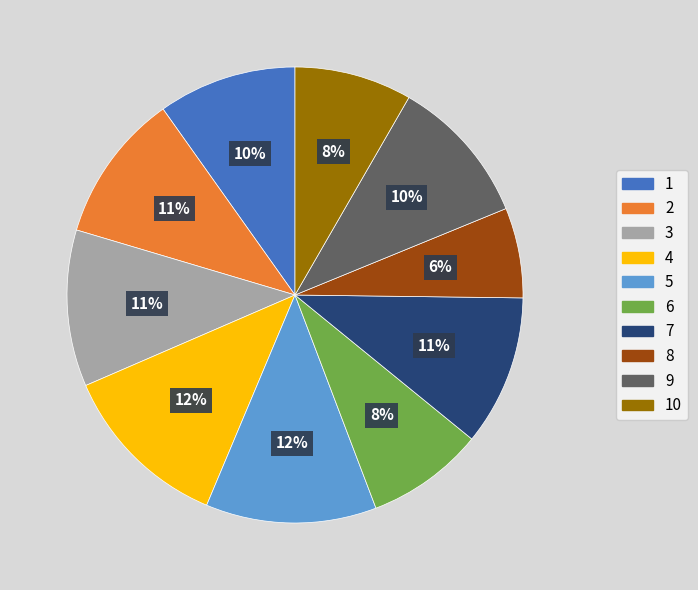

The 9 slice represents 17% of the pie. True or false?

False